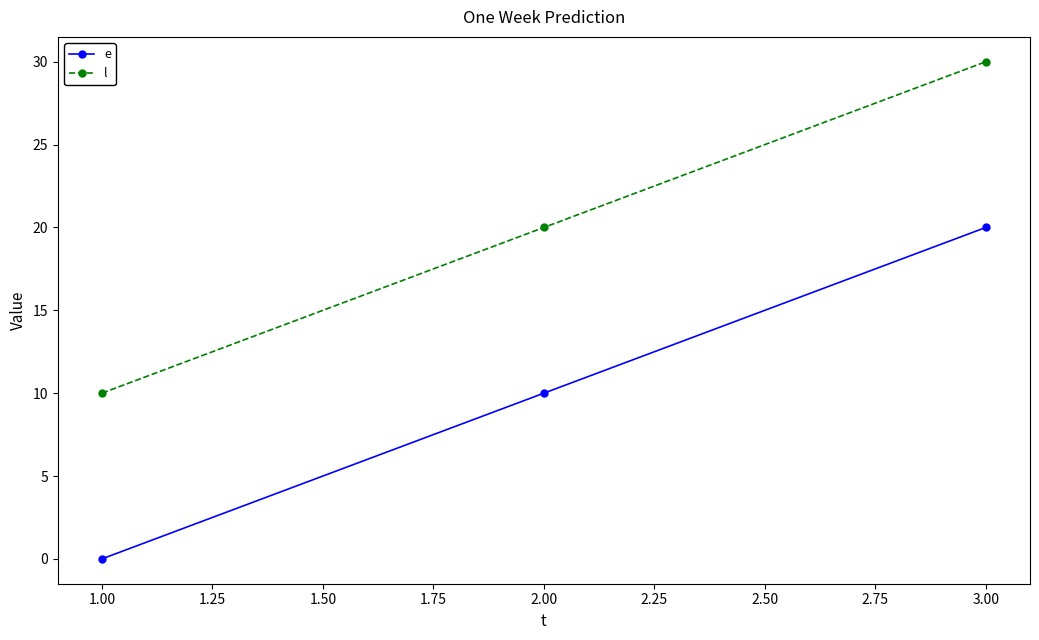

Reading left to right, extract all data points from this chart.

e: 0	10	20
l: 10	20	30